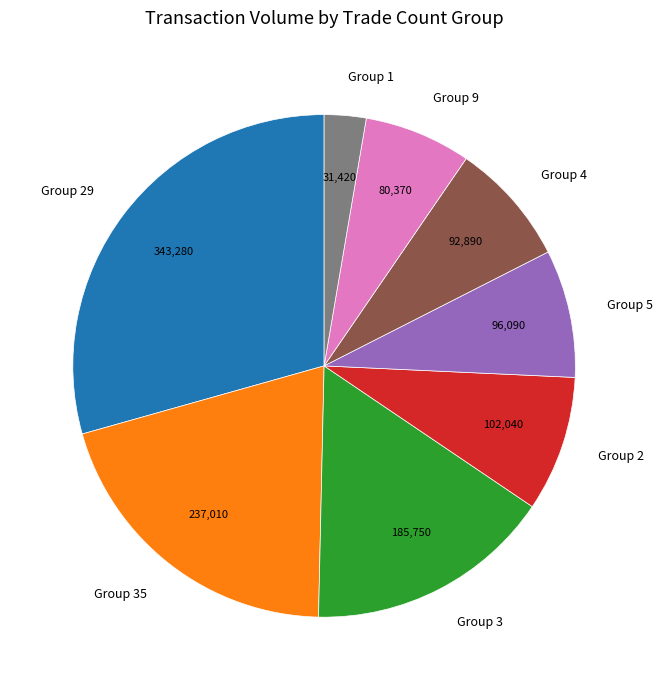

Which category has the biggest portion of the pie?

Group 29